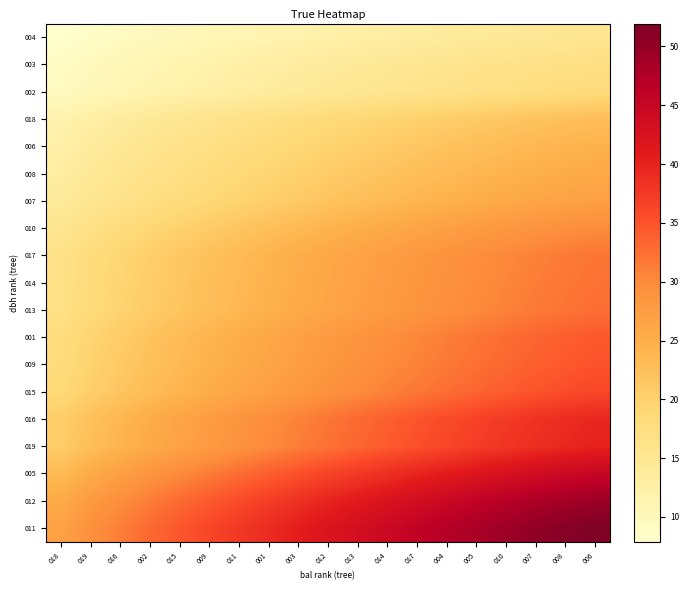

Which category has the lowest value across all series?

018